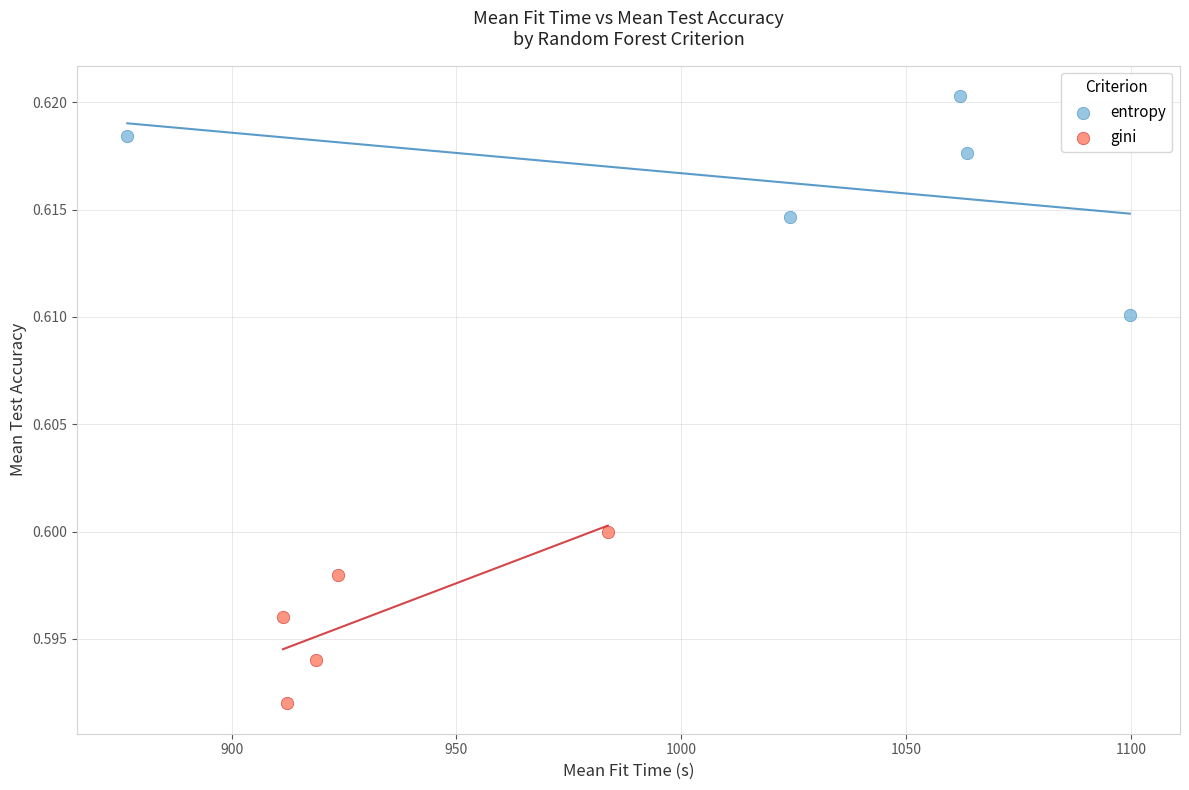

Which series reaches the minimum Y coordinate?

gini